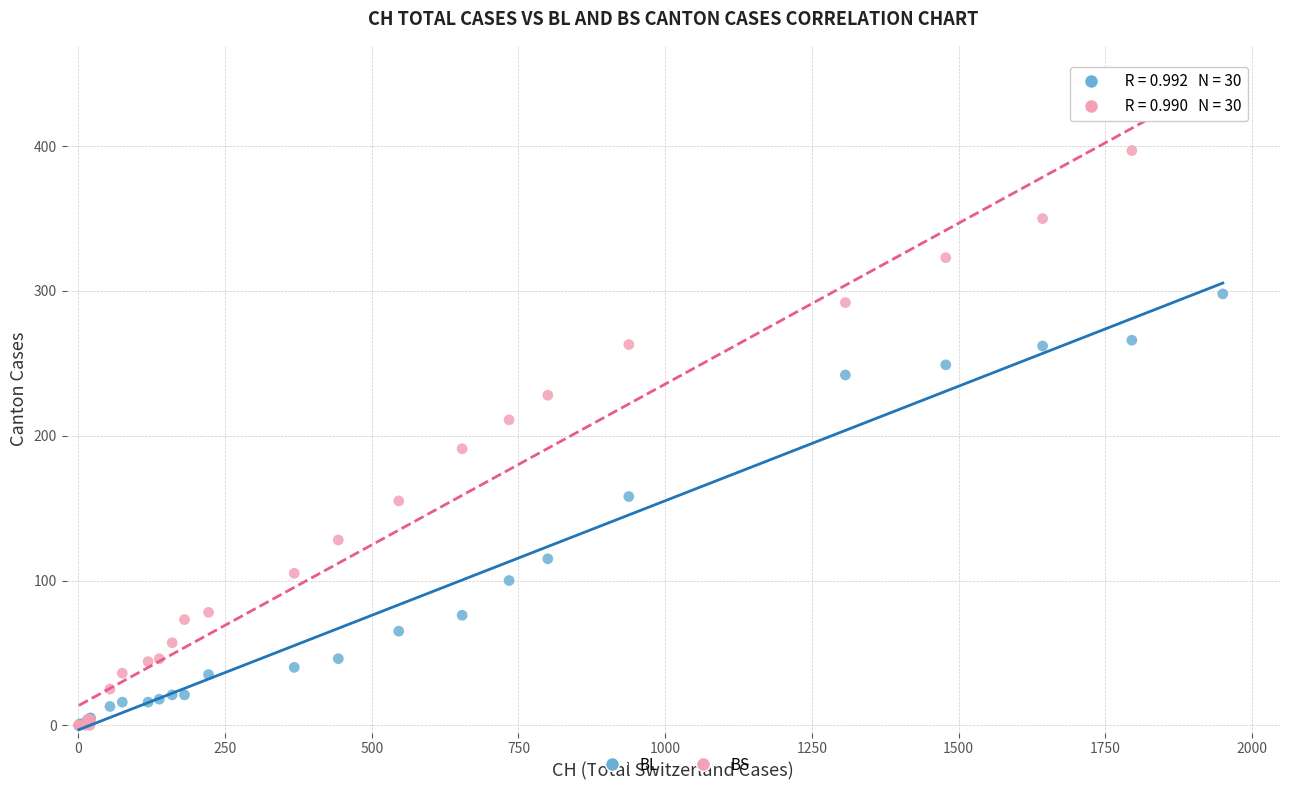

Which series has the largest Y range (max minus min)?

BS